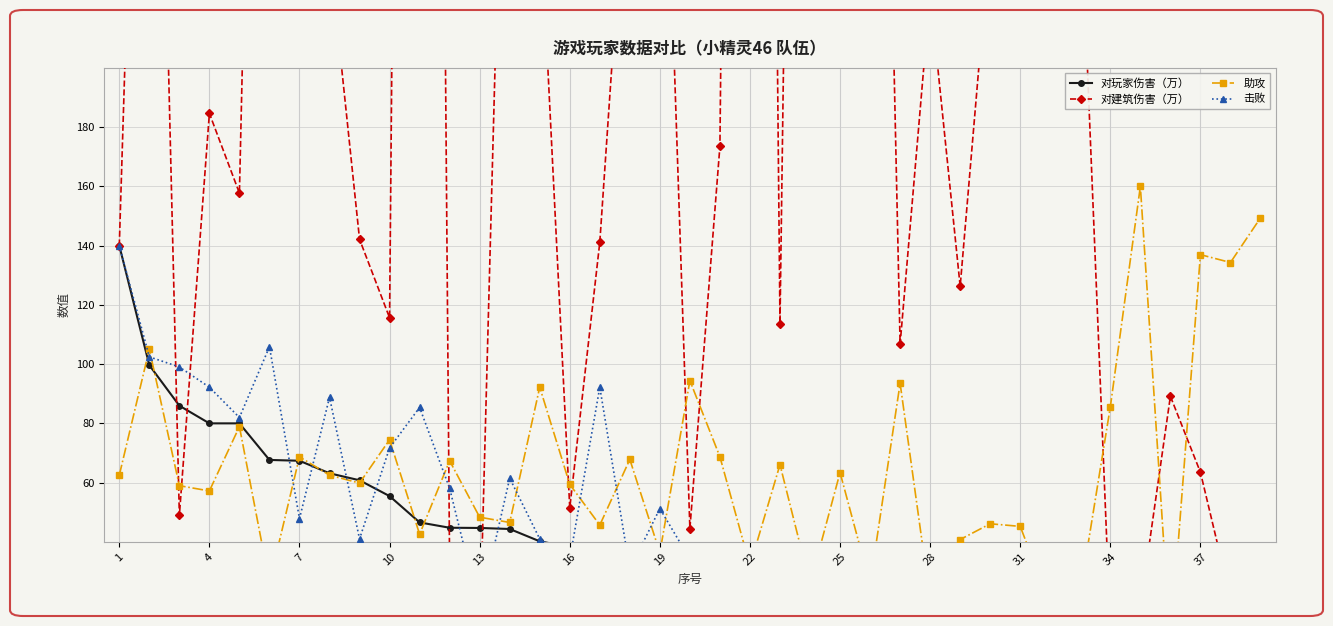

Does the chart display data point markers on the line(s)?

Yes